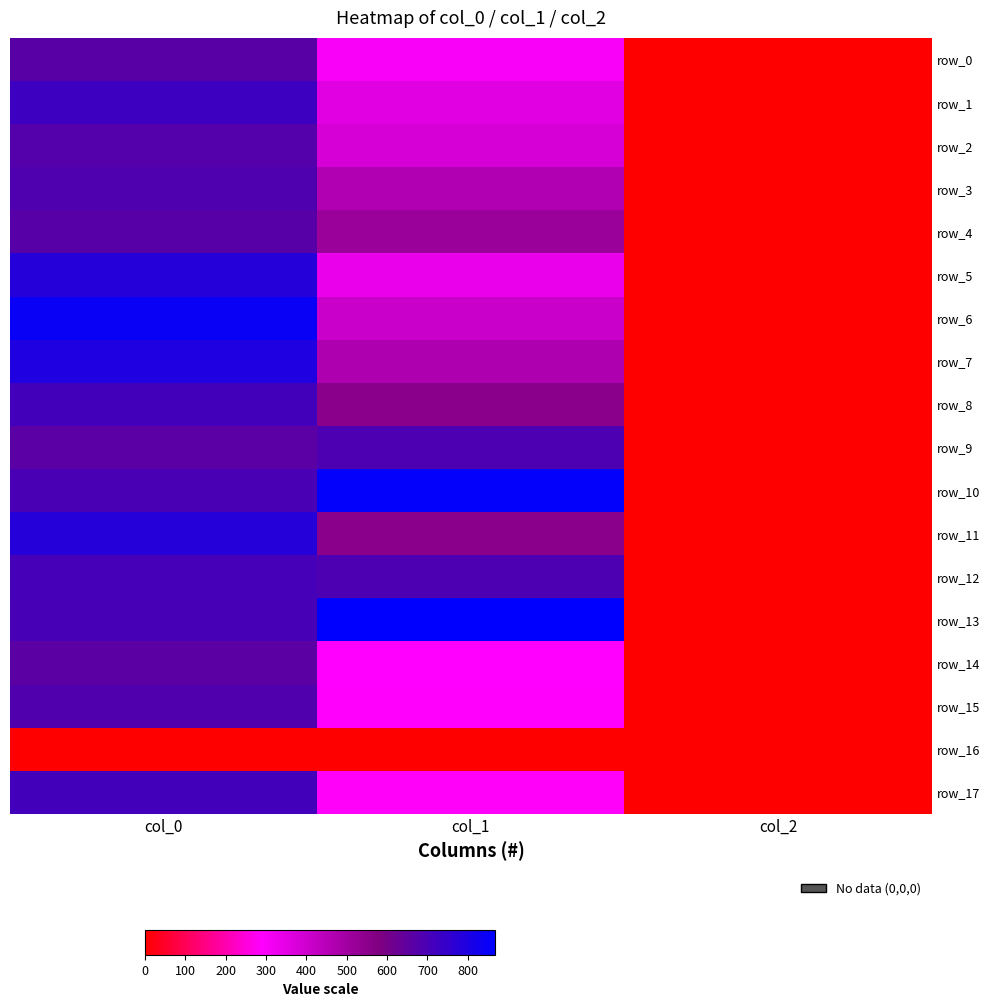

Rank the categories by row_7 value from lowest to highest.

col_2, col_1, col_0